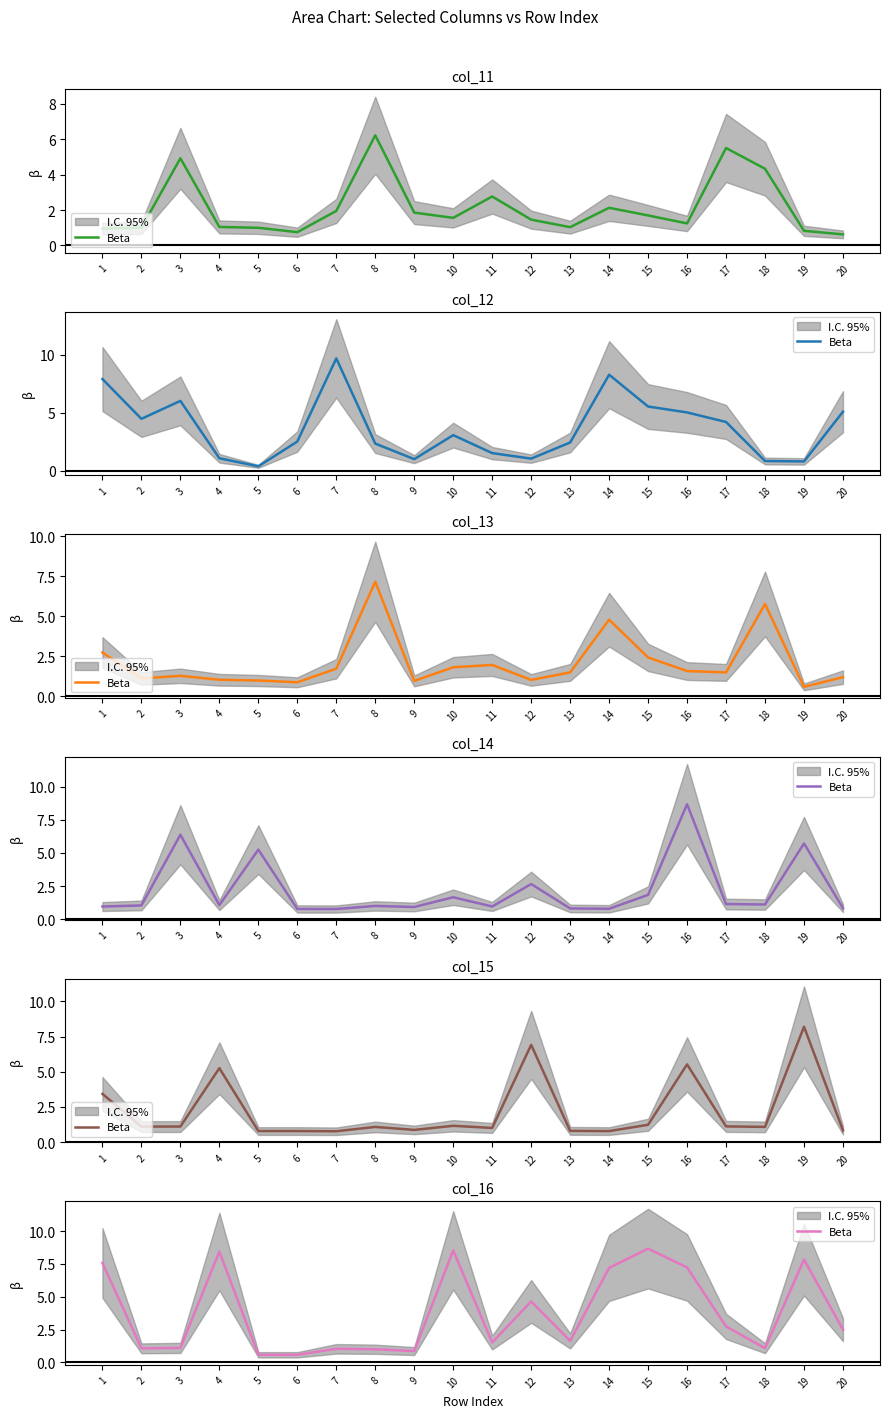

What is the value of the 19th point from the left?

7.8